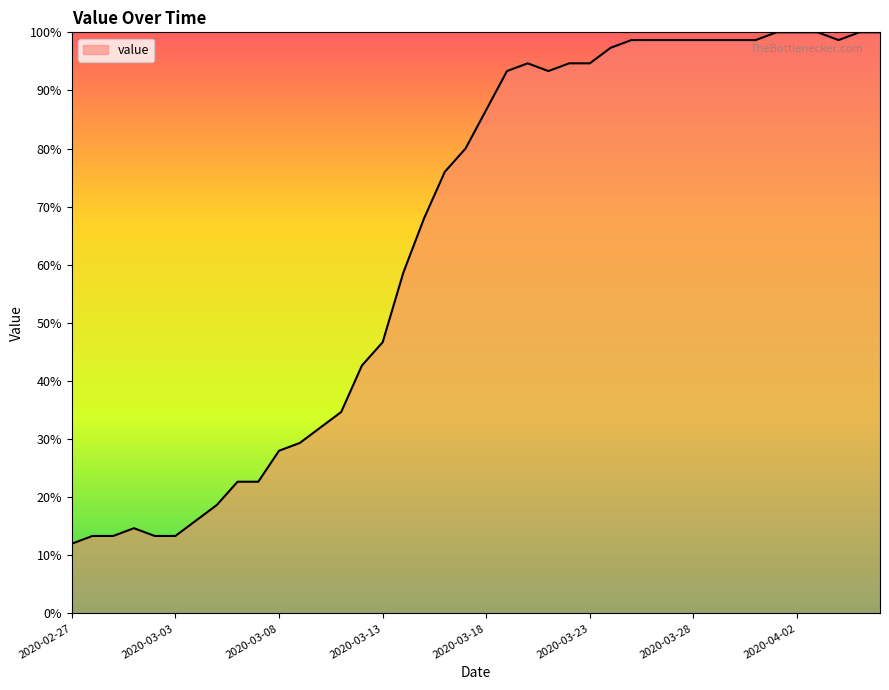

Count the number of values greater than 86.

20